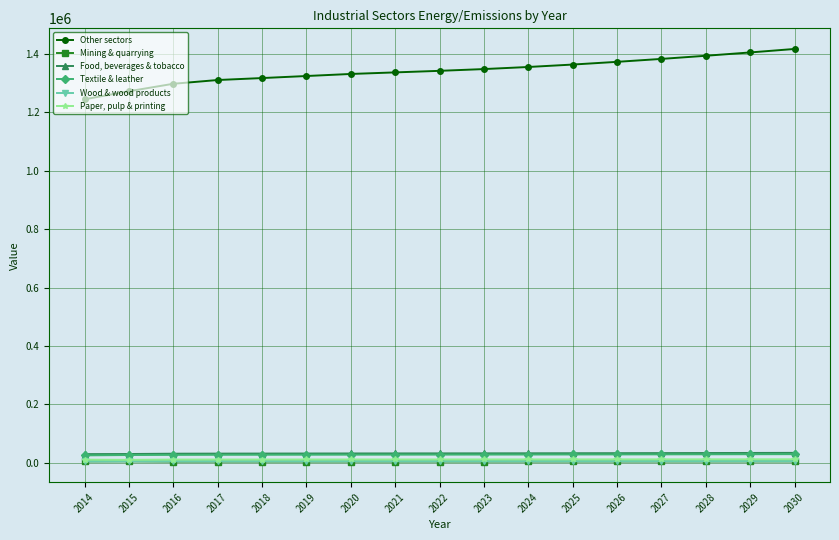

Rank the series at 2025 from highest to lowest value.

Other sectors, Food, beverages & tobacco, Textile & leather, Paper, pulp & printing, Wood & wood products, Mining & quarrying